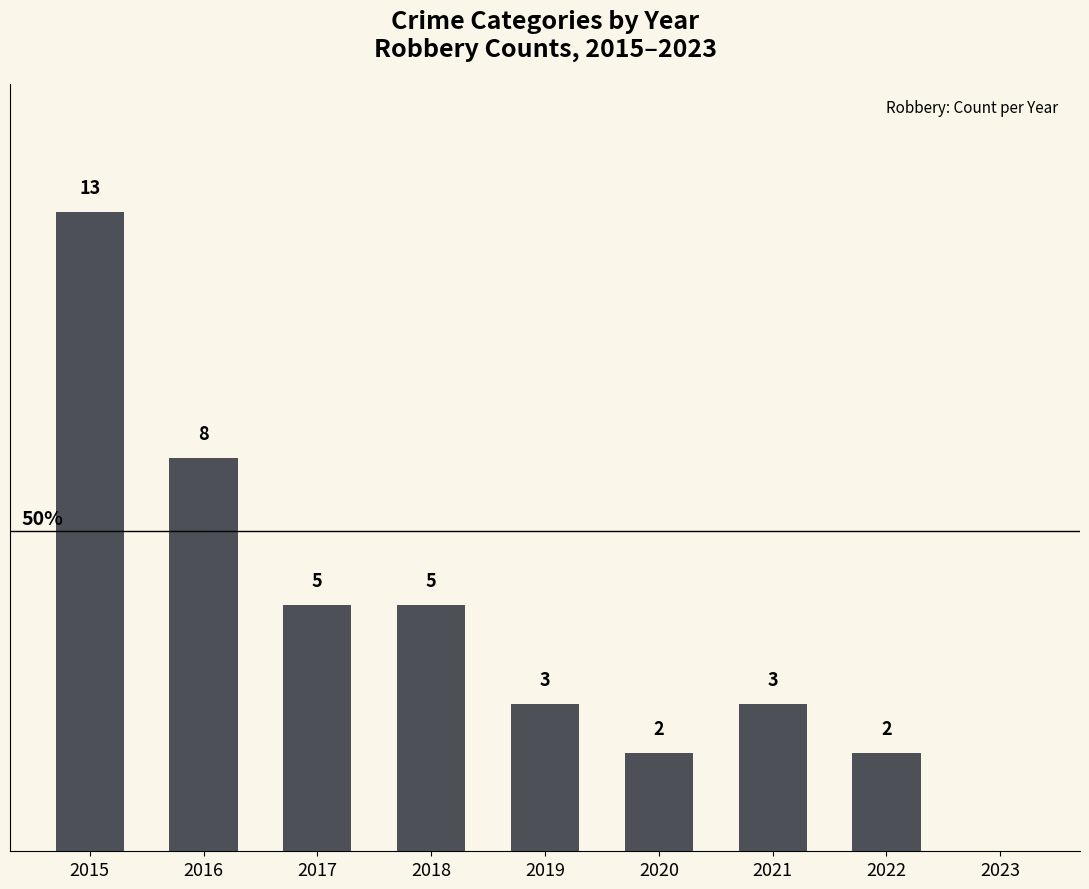

Reading left to right, transcribe all the data shown in this chart.

13	8	5	5	3	2	3	2	0